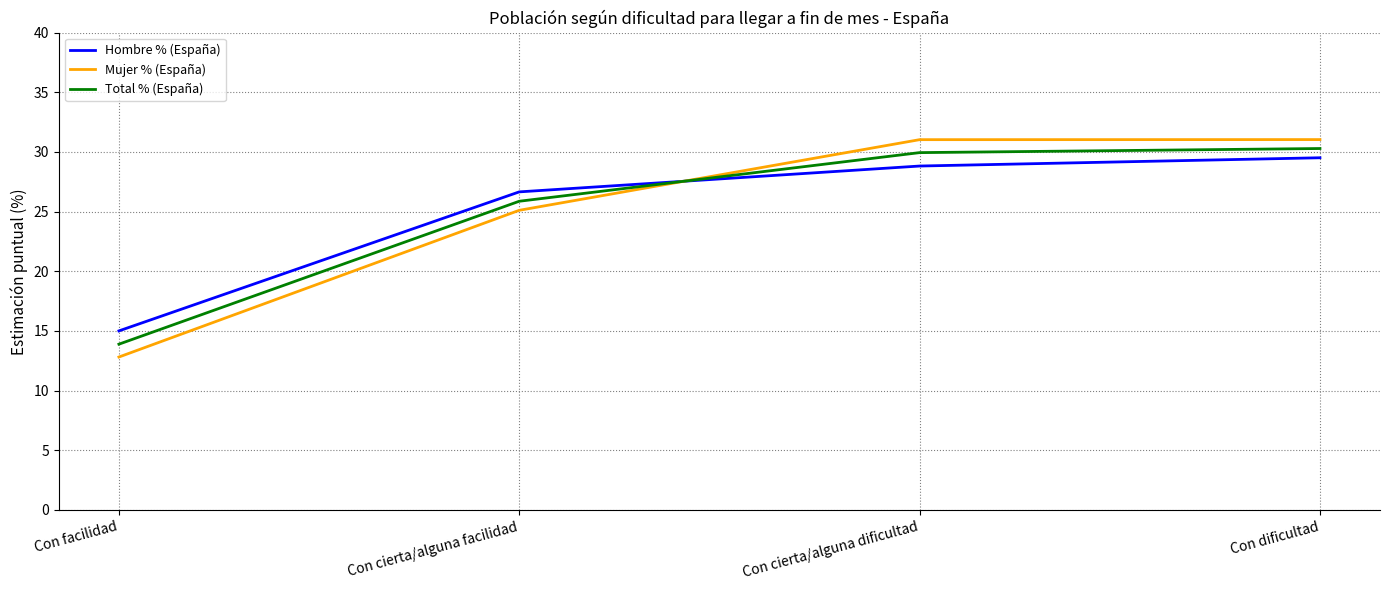

What is the total value across all series at Con cierta/alguna dificultad?

89.8